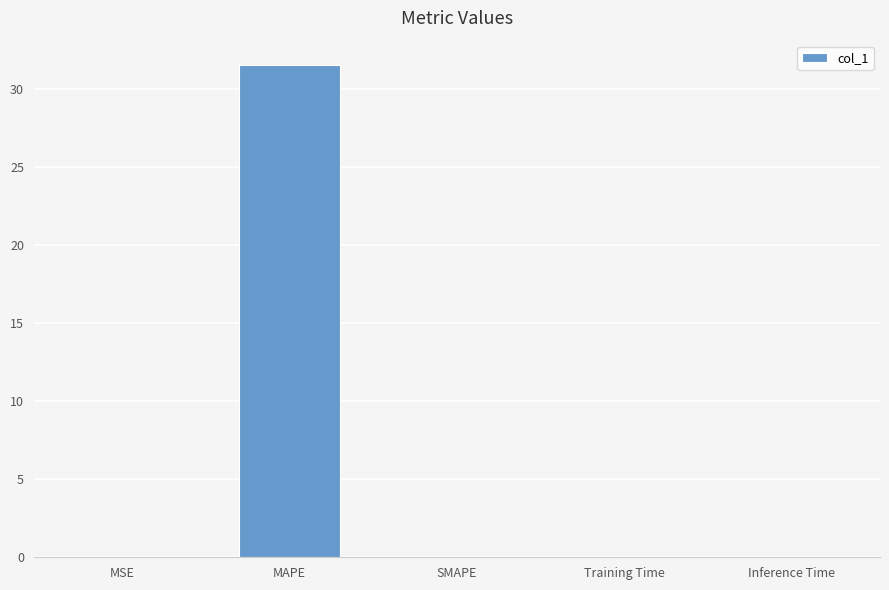

What is the approximate value at MAPE?

31.5